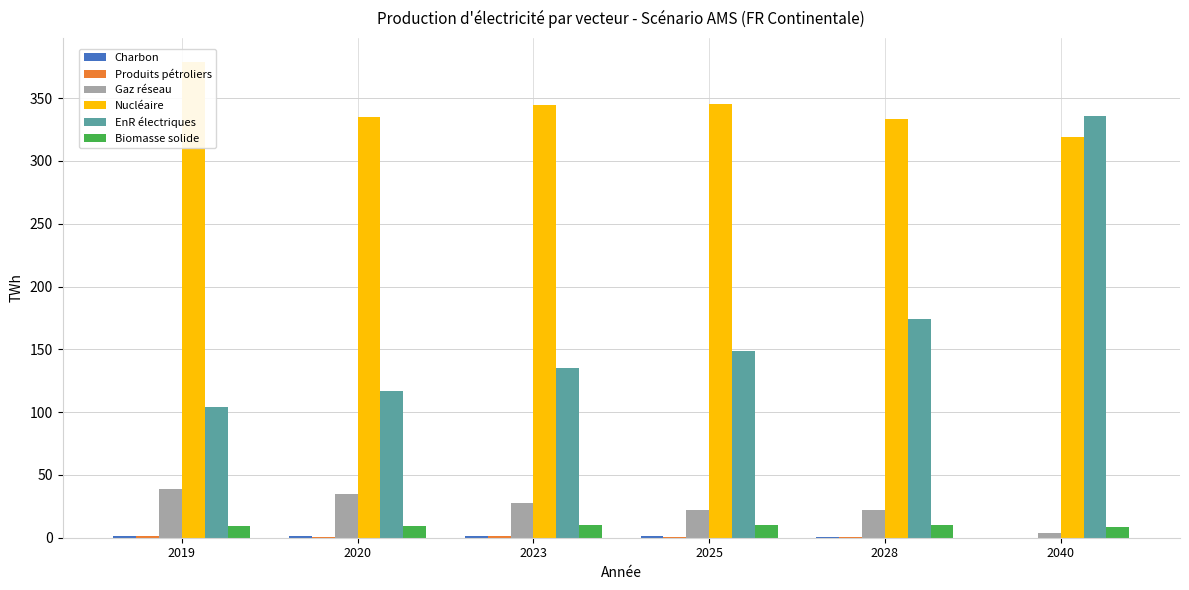

What is the average value of the Nucléaire series?

342.6